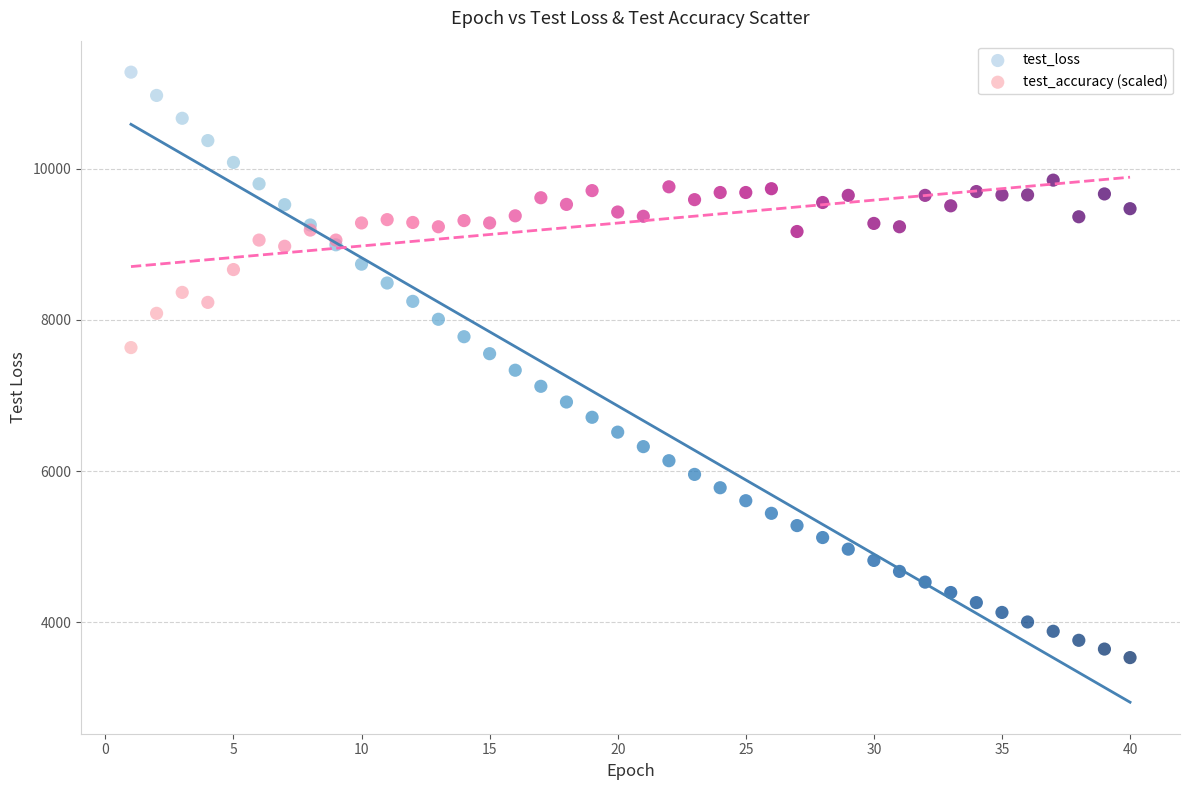

Which series has the largest Y range (max minus min)?

test_loss